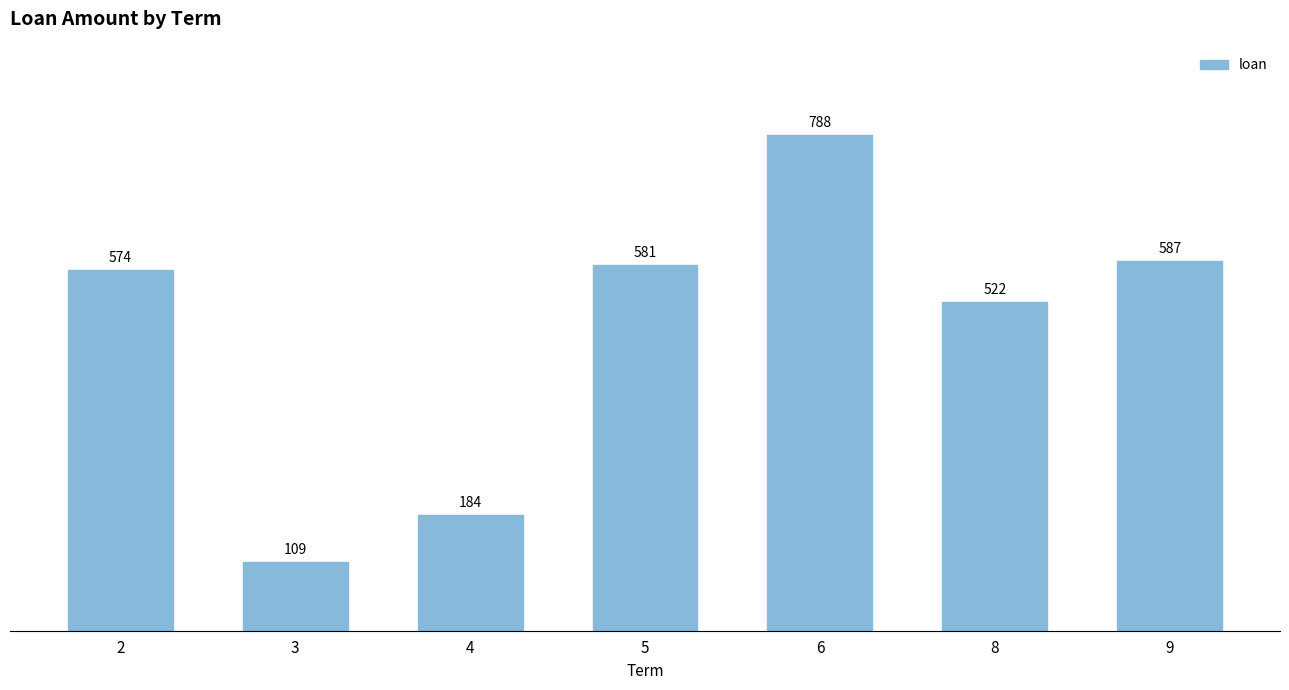

What is the difference between the values at 9 and 4?

403